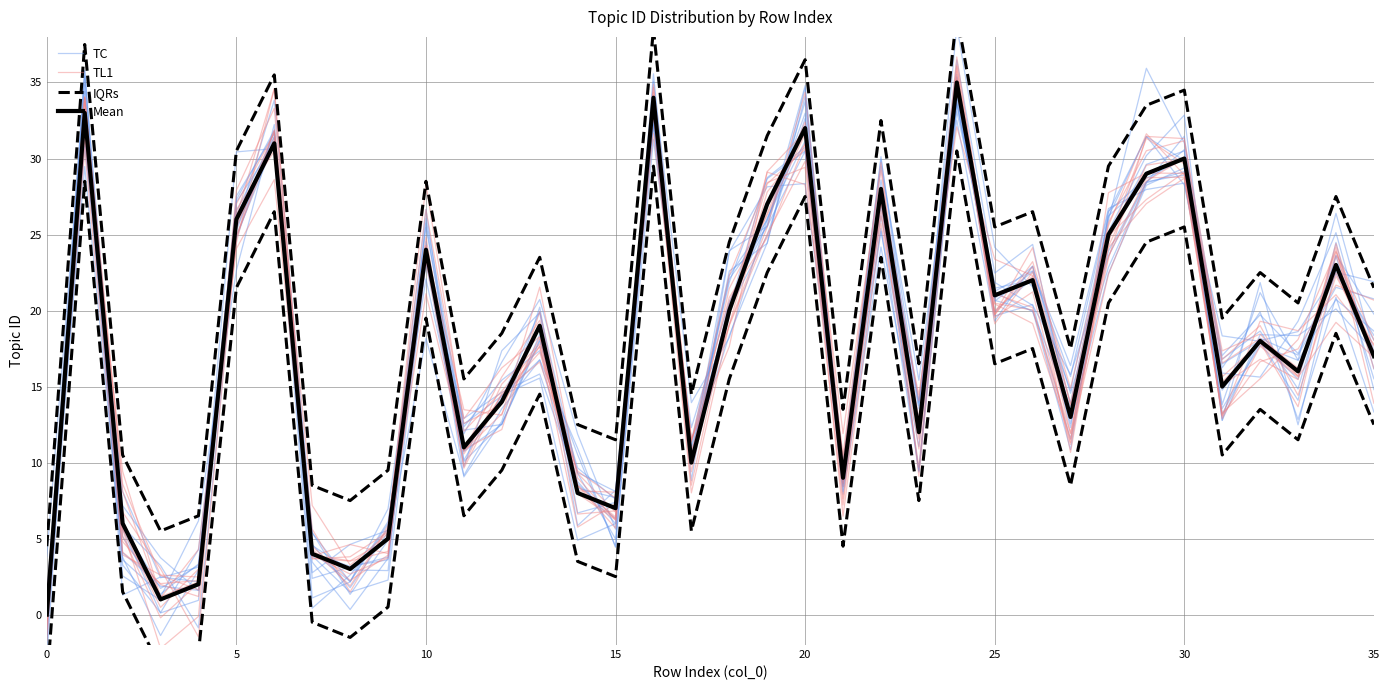

Is the value of Mean at 32 greater than the value of TC at 31?

No